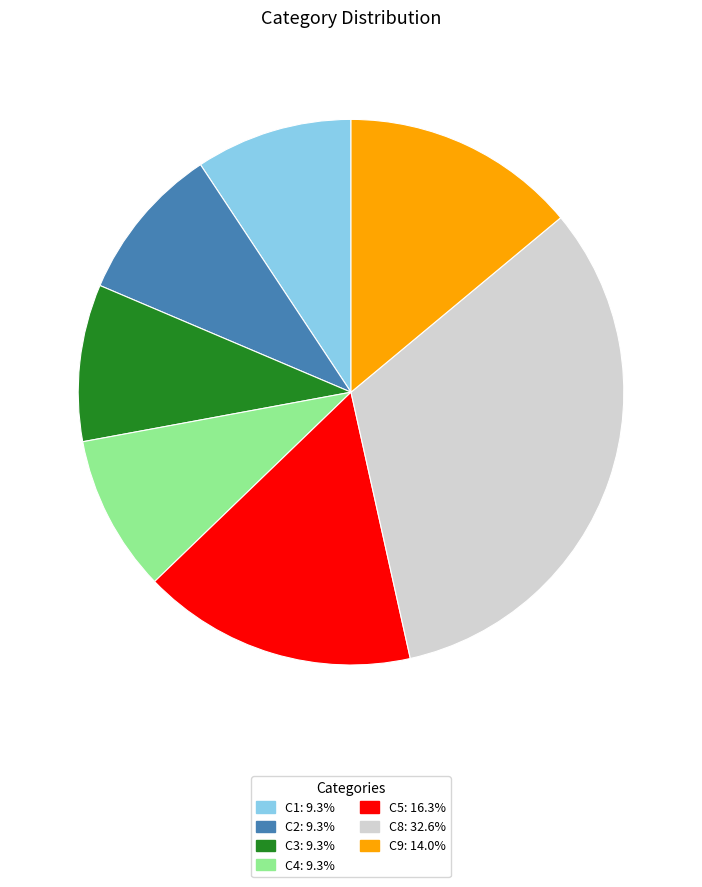

What is the largest slice in the pie chart?

C8